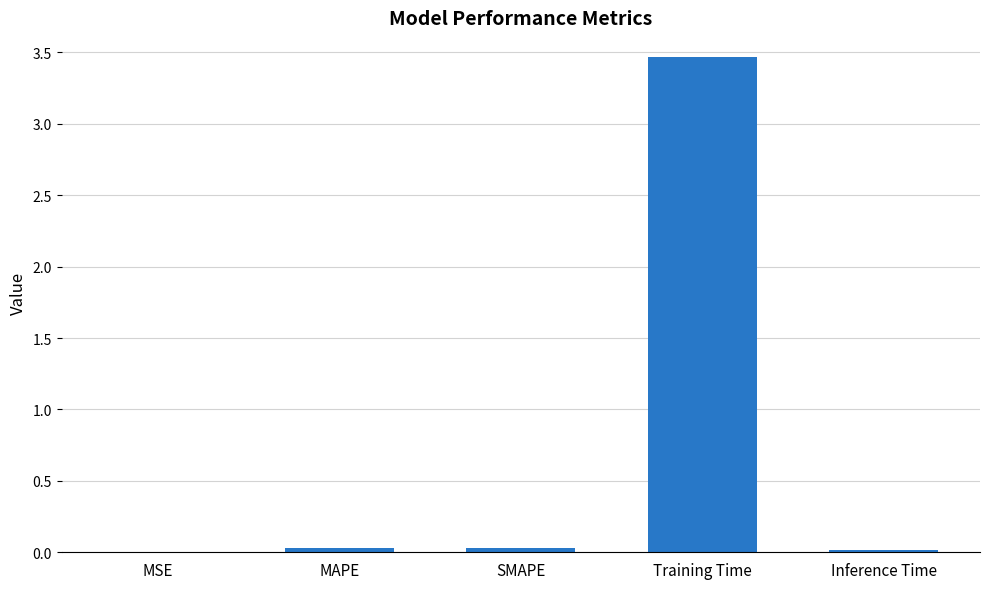

What is the sum of all values?

3.5